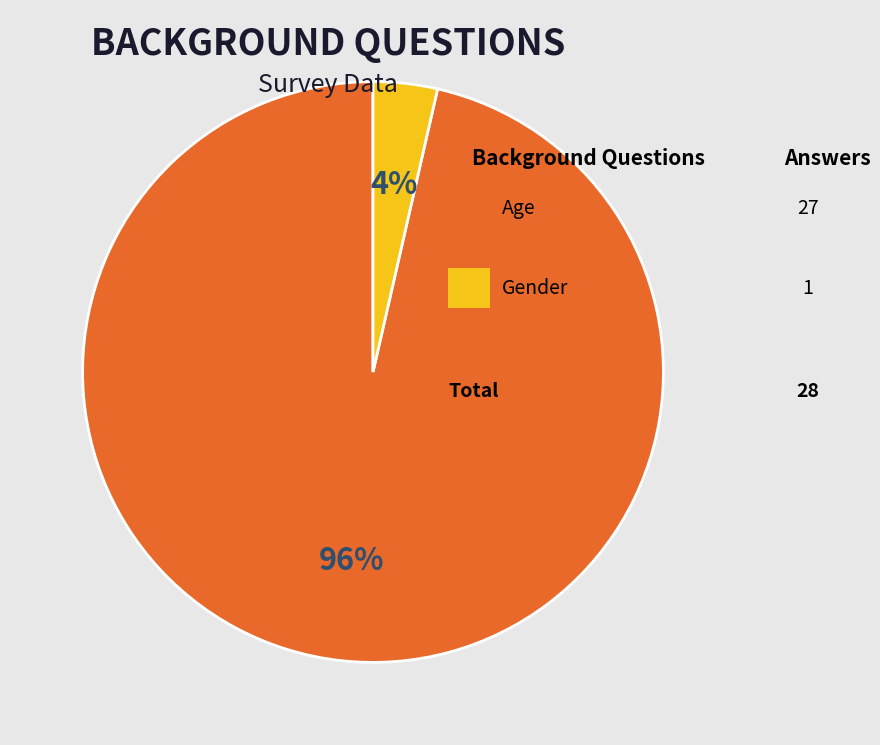

Does any single category account for the majority?

Yes